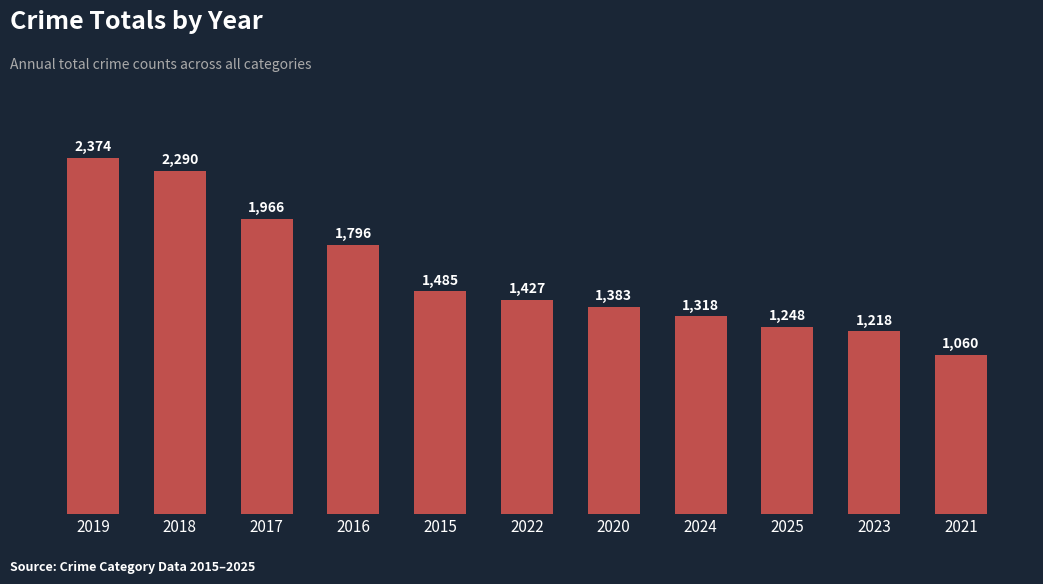

Rank the categories by value from lowest to highest.

2021, 2023, 2025, 2024, 2020, 2022, 2015, 2016, 2017, 2018, 2019